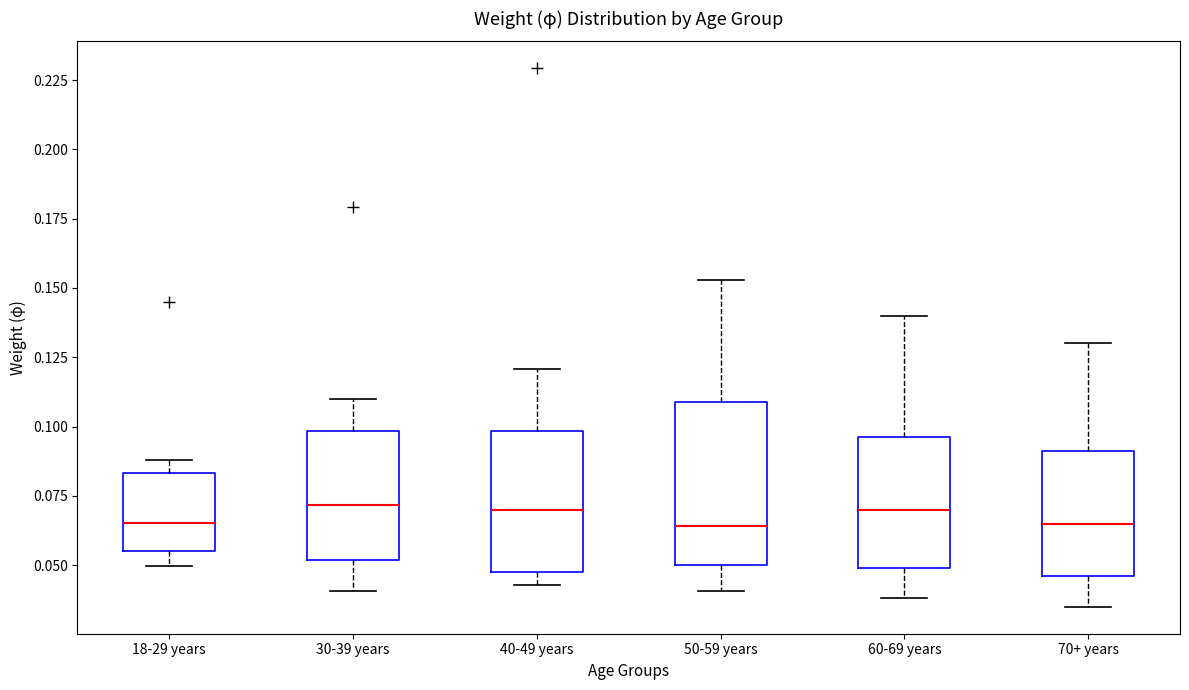

Reading left to right, read every box against the y-axis: the position of its median line, the range the box covers, and the ends of its whiskers. The values are not printed on the chart, so give them approximately, as read against the axis.

18-29 years: median 0.065, box 0.055 to 0.085, whiskers 0.050 to 0.090
30-39 years: median 0.070, box 0.050 to 0.100, whiskers 0.040 to 0.110
40-49 years: median 0.070, box 0.045 to 0.100, whiskers 0.045 (just below the box's lower edge) to 0.120
50-59 years: median 0.065, box 0.050 to 0.110, whiskers 0.040 to 0.155
60-69 years: median 0.070, box 0.050 to 0.095, whiskers 0.040 to 0.140
70+ years: median 0.065, box 0.045 to 0.090, whiskers 0.035 to 0.130